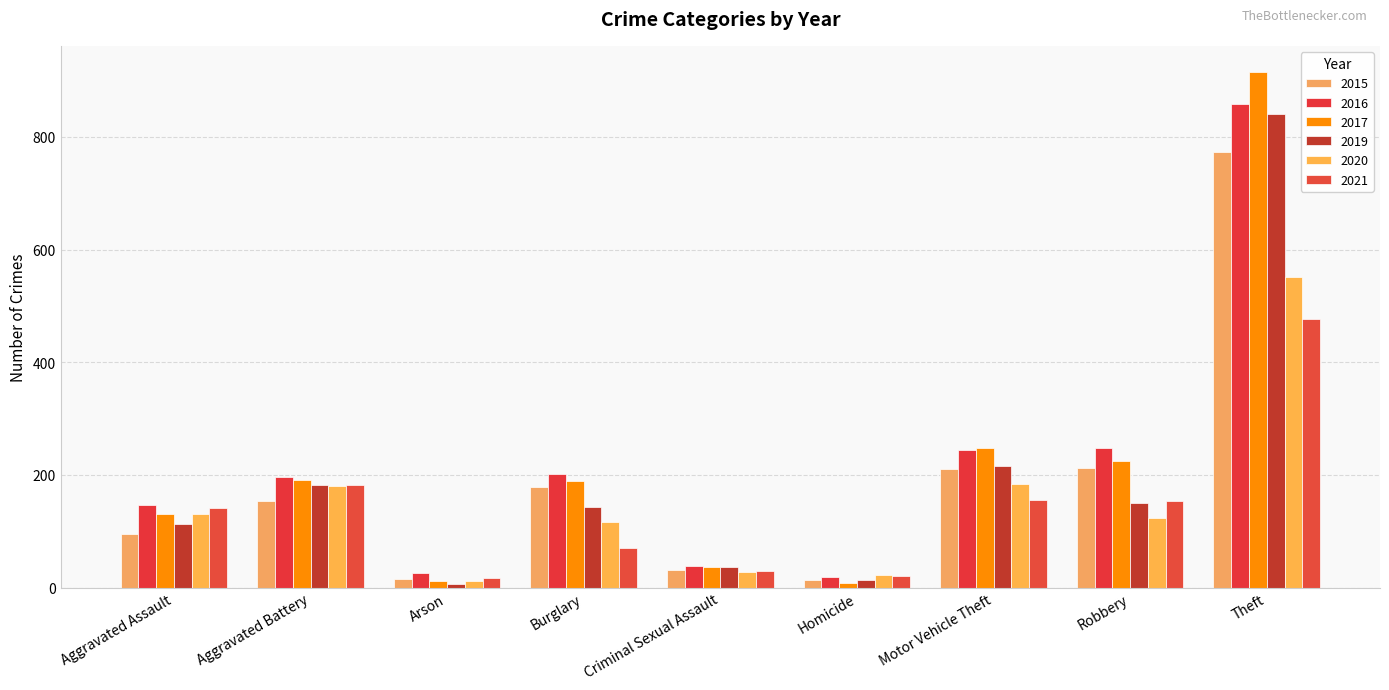

Are the bars horizontal?

No